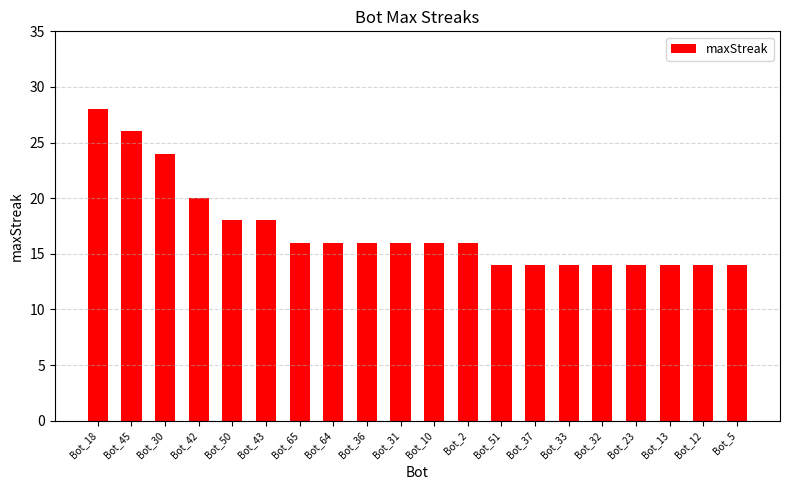

Which label corresponds to the largest value in the chart?

Bot_18